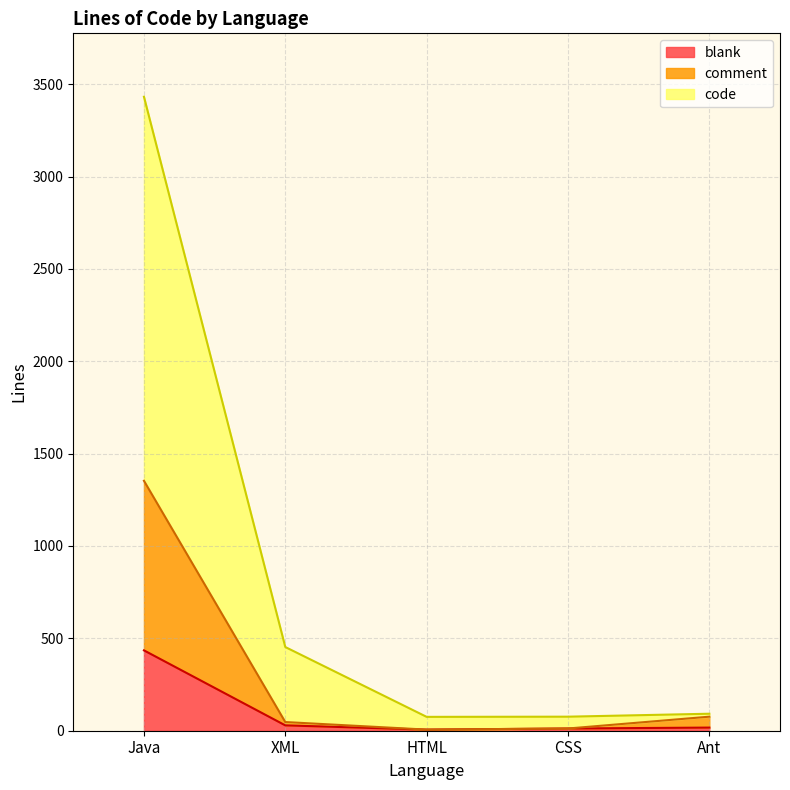

Reading right to left, transcribe all the data shown in this chart.

blank: 17	12	6	29	435
comment: 76	12	6	47	1353
code: 92	76	75	453	3432